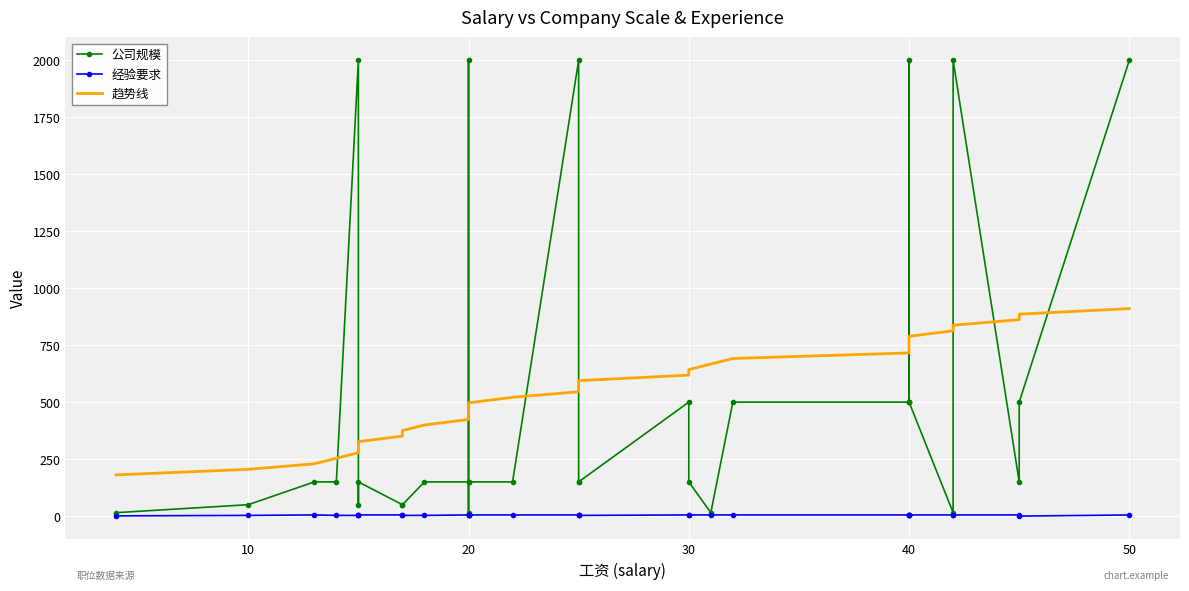

Is the value of 趋势线 at 17 greater than the value of 经验要求 at 7?

Yes